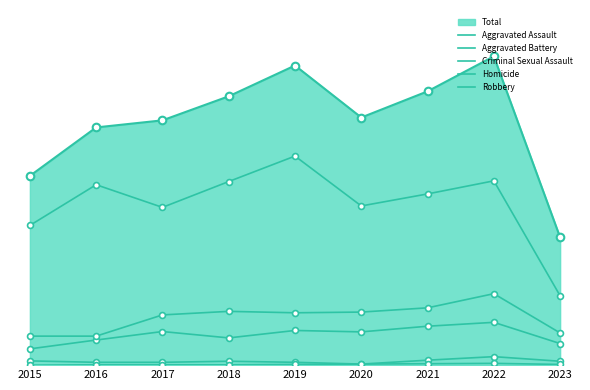

At how many categories does at least one series exceed 448?

6